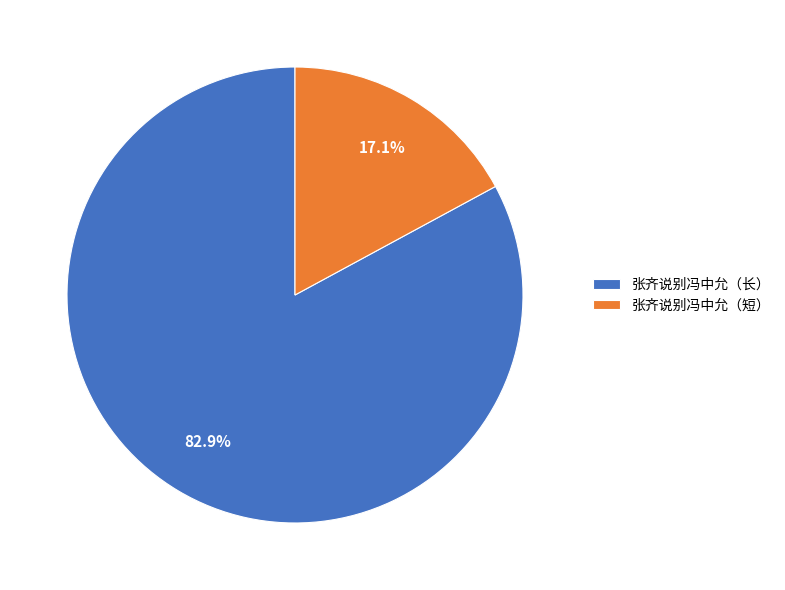

What is the largest slice in the pie chart?

张齐说别冯中允（长）